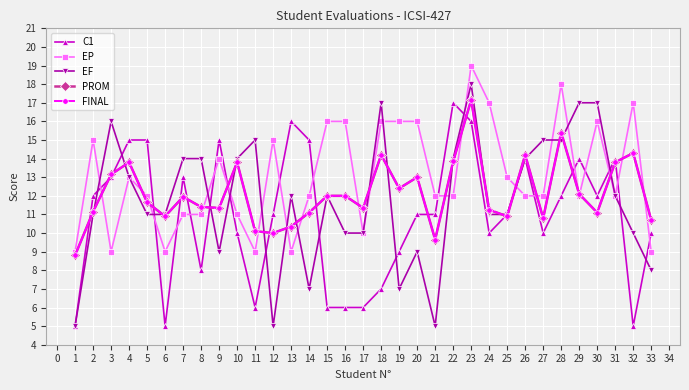

Does the chart have visible grid lines?

Yes